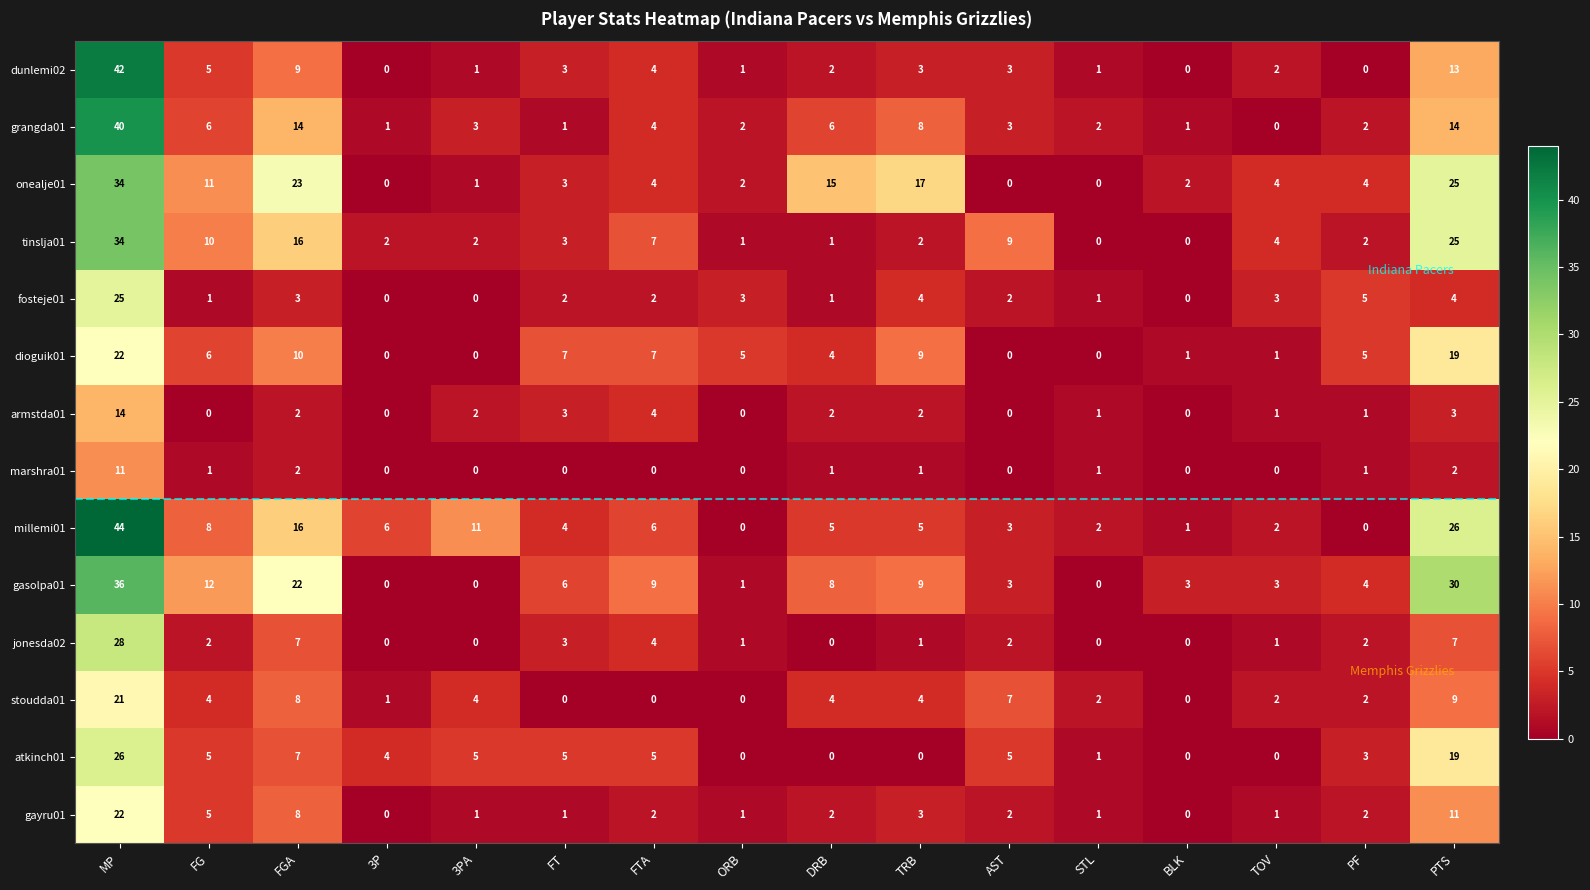

What is the average value of the stoudda01 series?

4